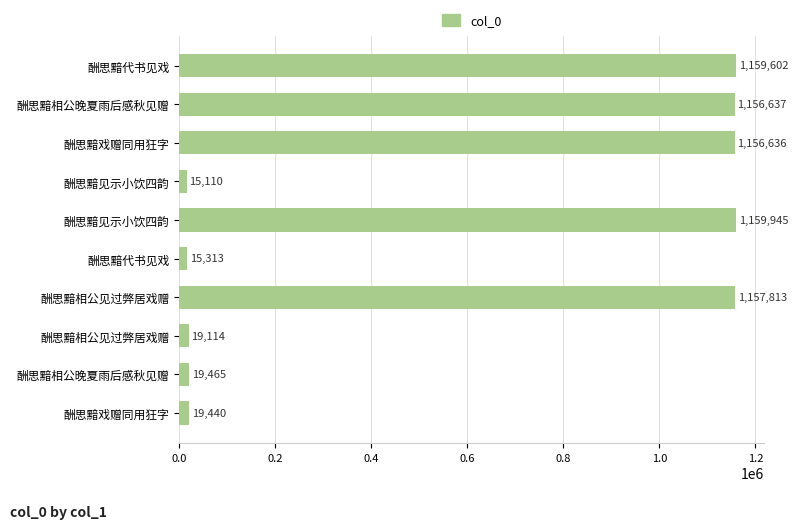

How many bars are there in total?

10